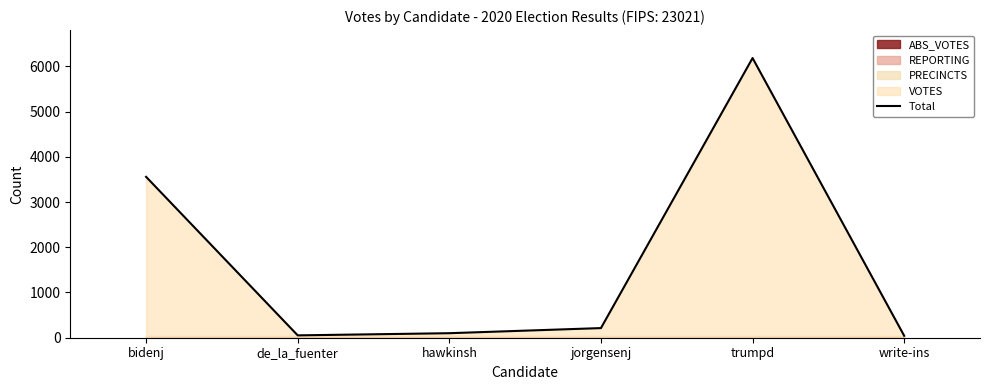

Where does the data first go above 213?

bidenj